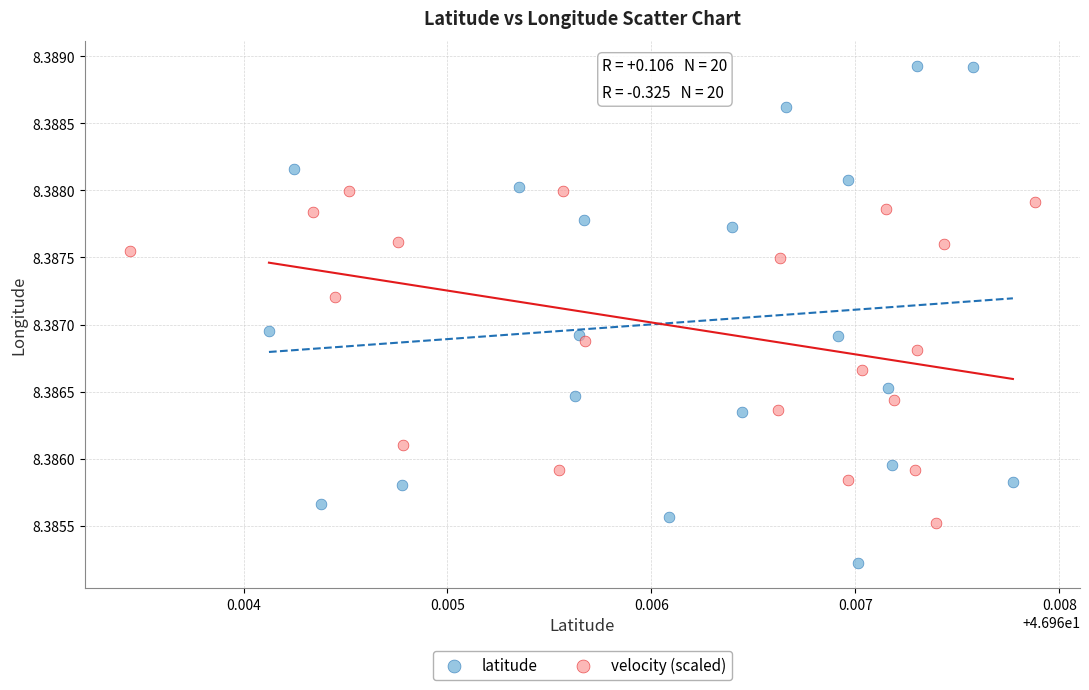

Which series contains the highest Y value?

latitude